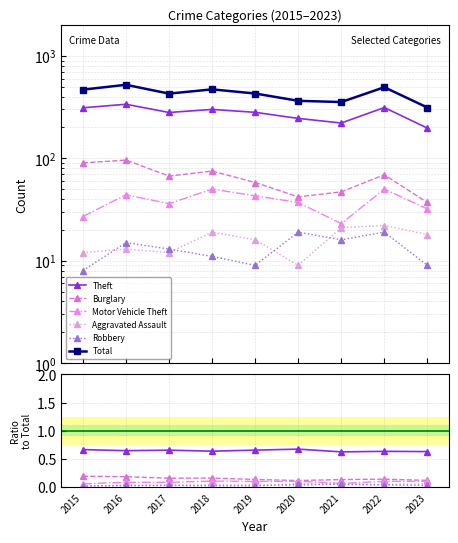

What is the difference between the highest and lowest values at 2017?

428.0